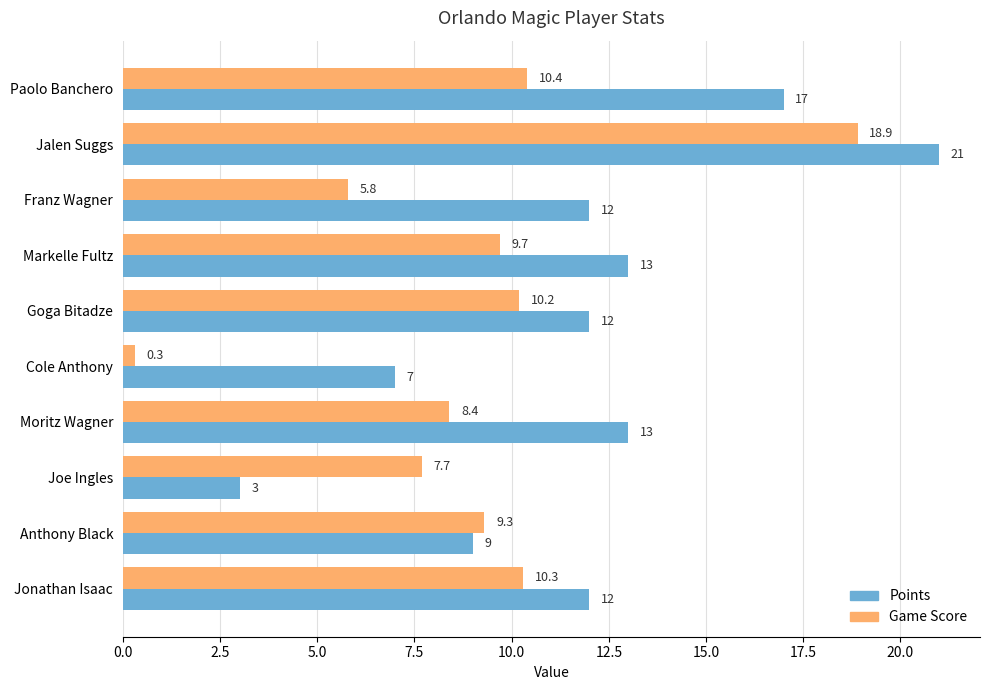

True or false: Points has a value of 4.2 at Jalen Suggs.

False